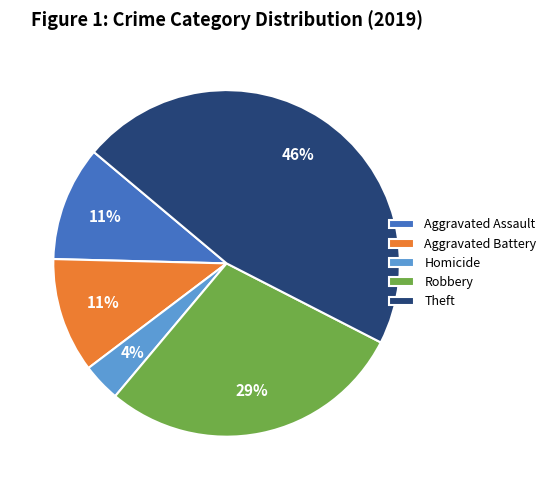

Does any single category account for the majority?

No